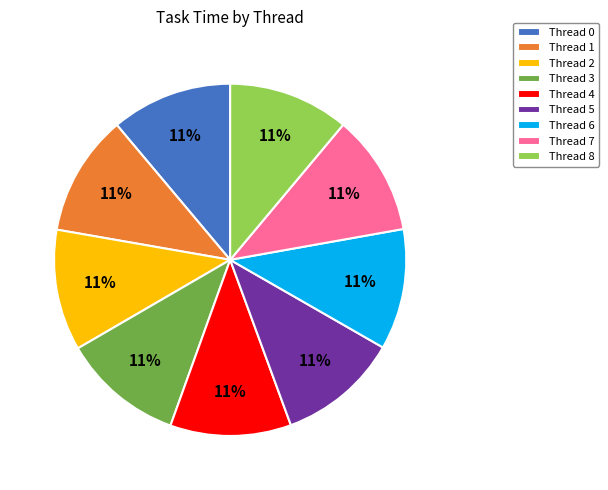

Does Thread 3 represent more than half of the total?

No